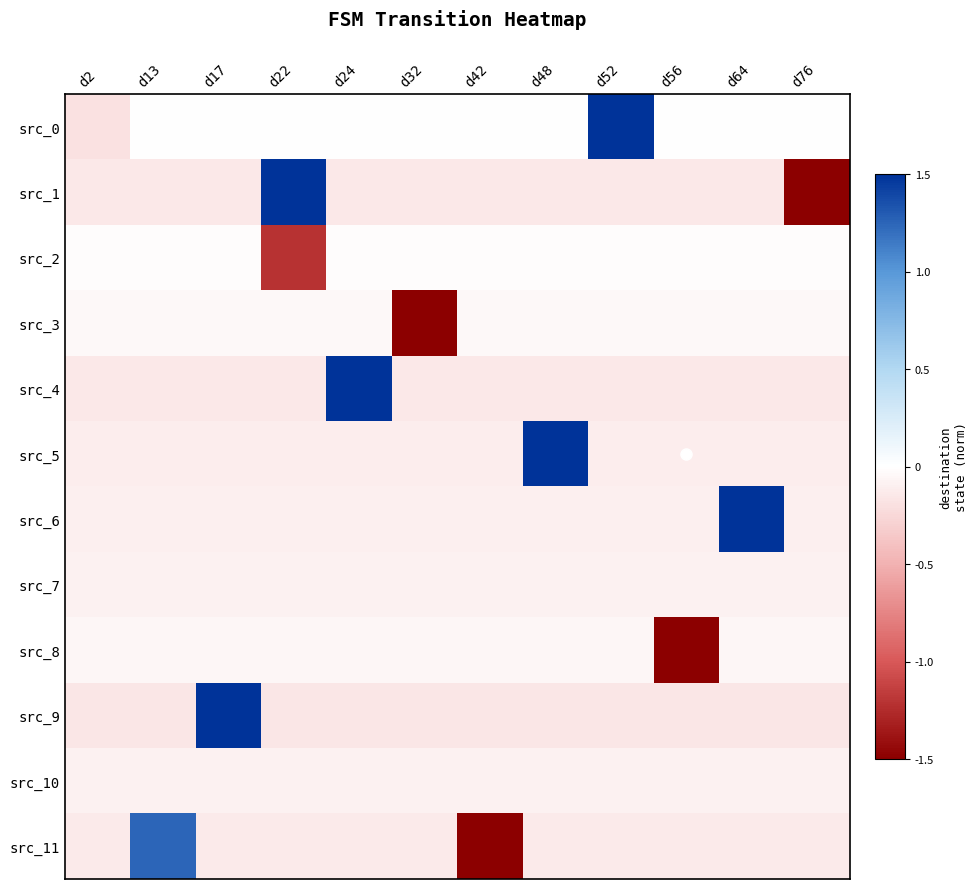

Which category has the highest value across all series?

d52